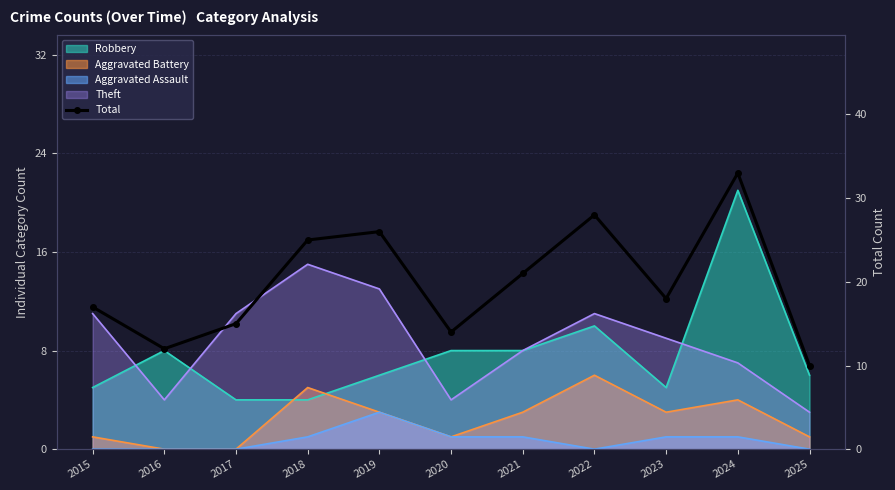

What is the difference between the values at 2024 and 2020?

19